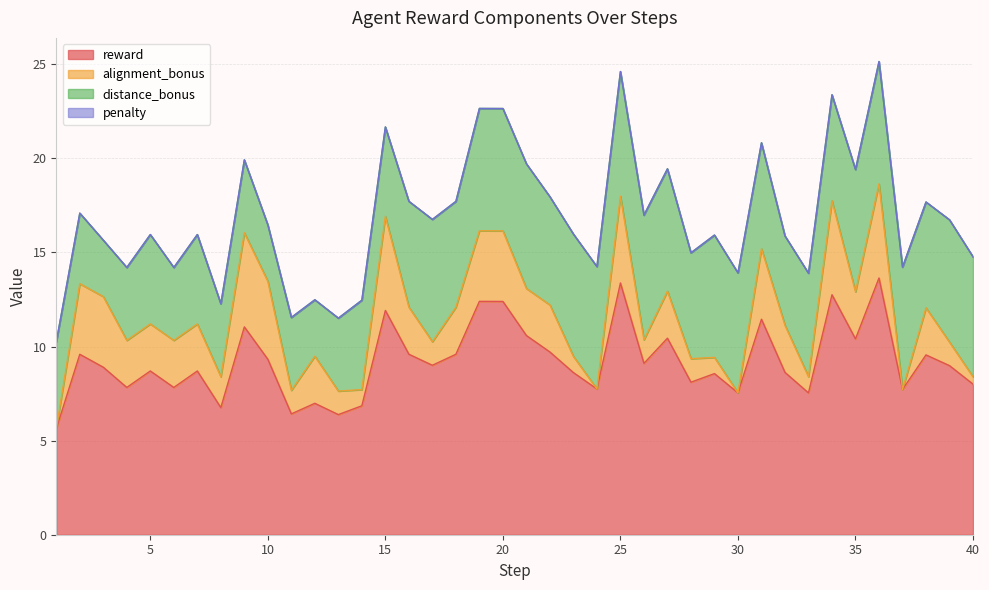

Reading right to left, list all the values displayed in this chart.

reward: 8.0	9.0	9.6	7.7	13.6	10.4	12.8	7.5	8.6	11.5	7.5	8.6	8.1	10.4	9.1	13.4	7.7	8.6	9.7	10.6	12.4	12.4	9.6	9.0	9.6	11.9	6.9	6.4	7.0	6.4	9.3	11.0	6.8	8.7	7.8	8.7	7.8	8.9	9.6	5.6
alignment_bonus: 0.4	1.2	2.5	0.0	5.0	2.5	5.0	0.9	2.5	3.8	0.0	0.9	1.2	2.5	1.2	4.6	0.0	0.9	2.5	2.5	3.8	3.8	2.5	1.2	2.5	5.0	0.9	1.2	2.5	1.2	4.1	5.0	1.6	2.5	2.5	2.5	2.5	3.8	3.8	0.0
distance_bonus: 6.4	6.5	5.6	6.5	6.5	6.5	5.6	5.5	4.8	5.6	6.4	6.5	5.6	6.5	6.6	6.6	6.5	6.5	5.8	6.6	6.5	6.5	5.6	6.5	5.6	4.8	4.8	3.9	3.0	3.9	3.0	3.9	3.9	4.8	3.9	4.8	3.9	3.0	3.8	4.6
penalty: 0.0	0.0	0.0	0.0	0.0	0.0	0.0	0.0	0.0	0.0	0.0	0.0	0.0	0.0	0.0	0.0	0.0	0.0	0.0	0.0	0.0	0.0	0.0	0.0	0.0	0.0	0.0	0.0	0.0	0.0	0.0	0.0	0.0	0.0	0.0	0.0	0.0	0.0	0.0	0.0